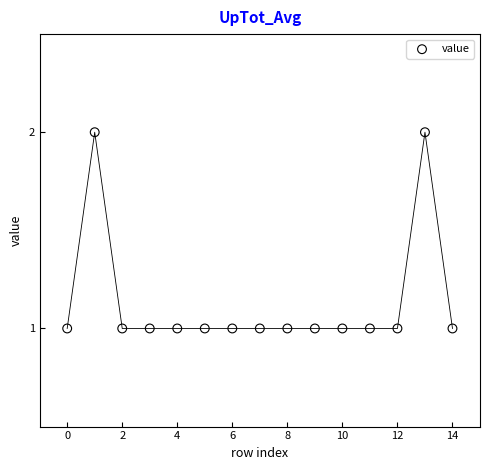

What is the range of X values (max minus min)?

14